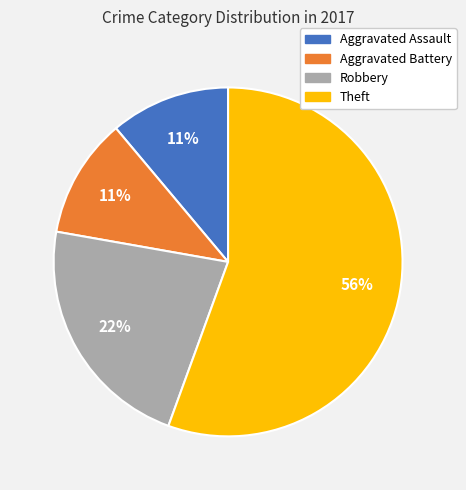

How many slices are in this pie chart?

4